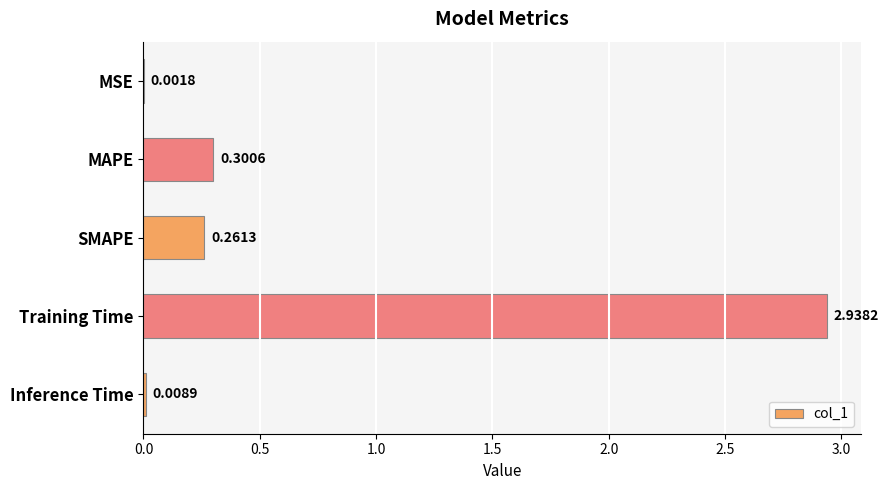

Between Training Time and Inference Time, which is larger?

Training Time